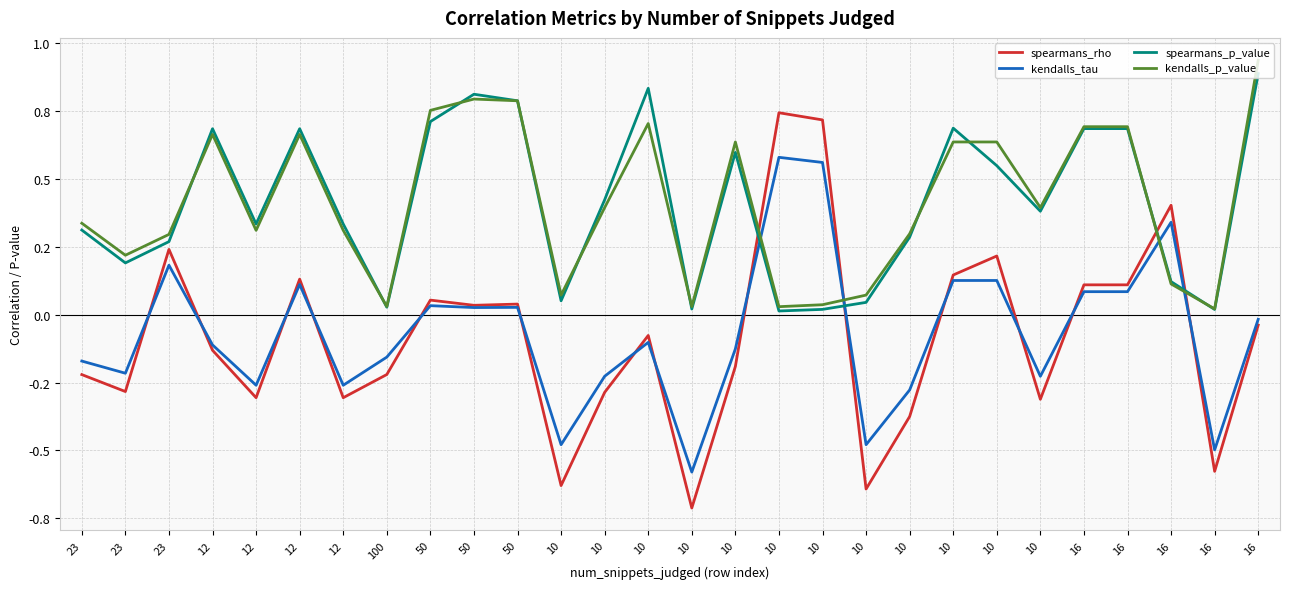

What are all the series names shown in the legend?

spearmans_rho, kendalls_tau, spearmans_p_value, kendalls_p_value